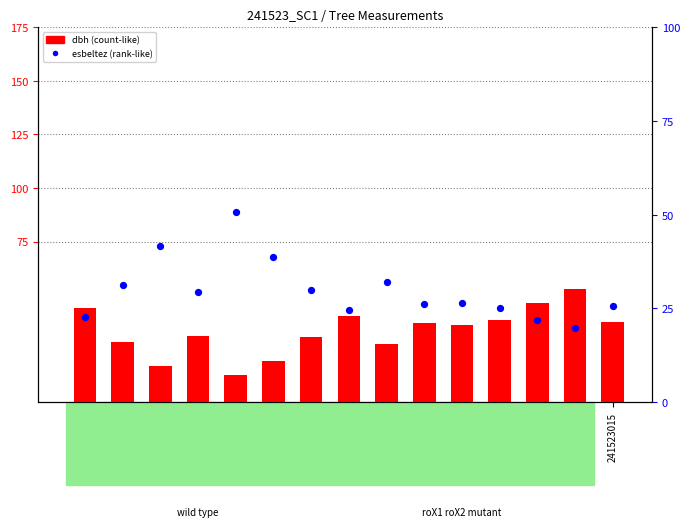

Which series has the largest Y range (max minus min)?

dbh